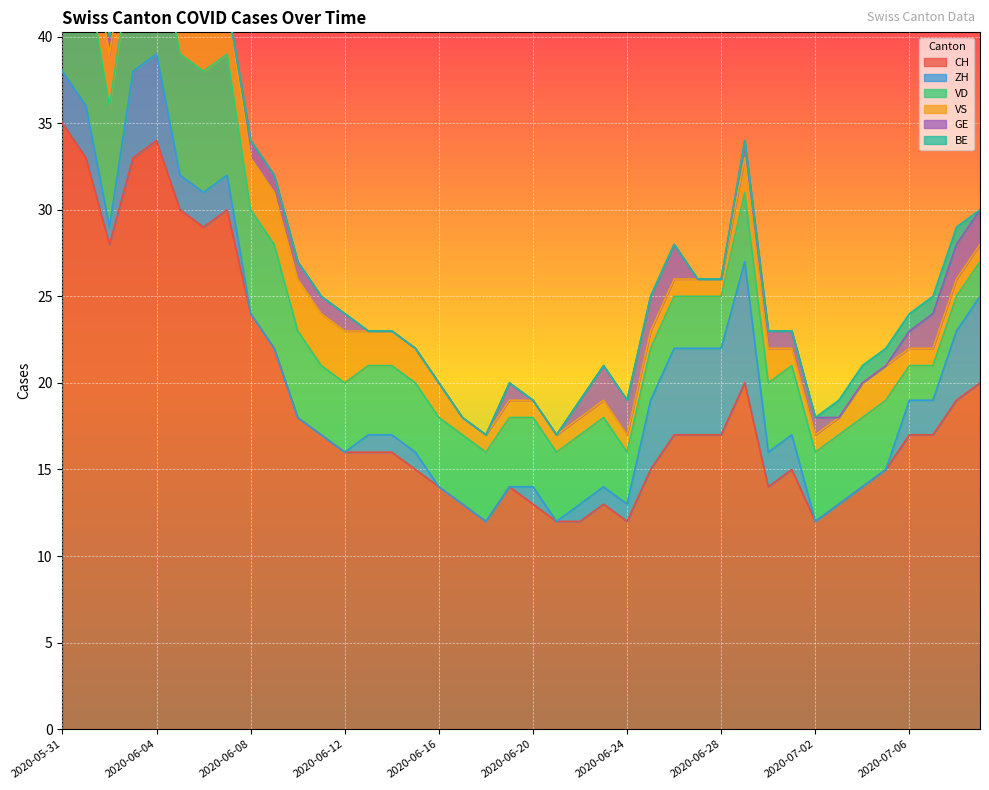

How many data points in VD are above 4?

11